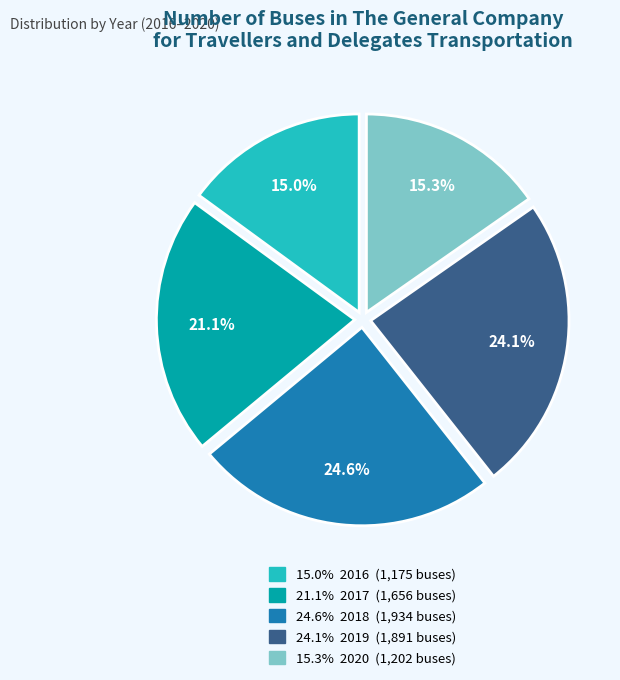

How many segments does this pie chart have?

5